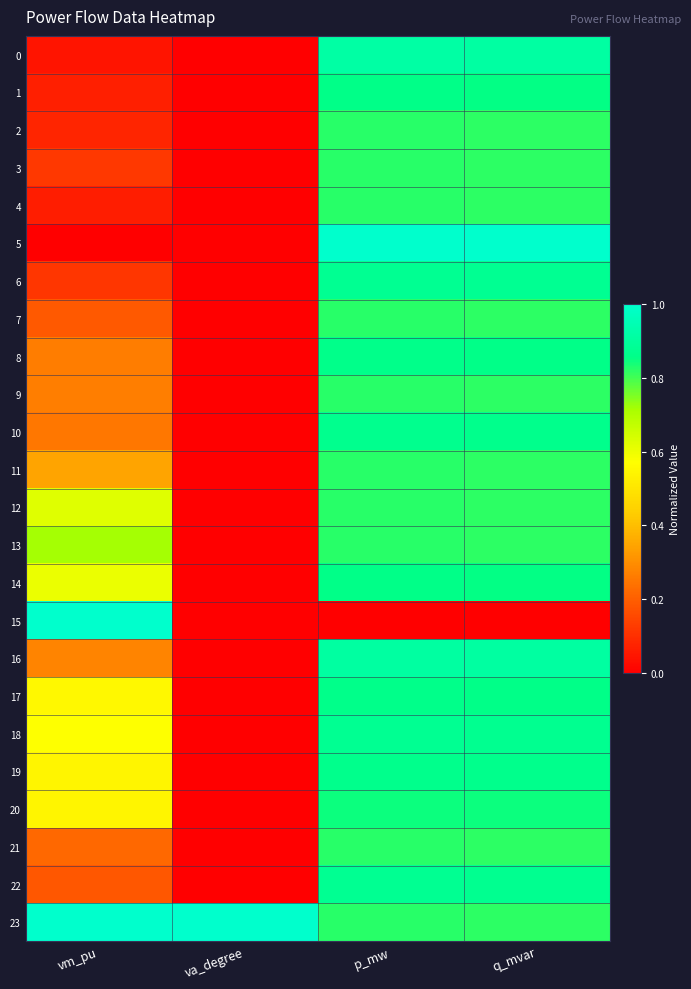

Reading left to right, list all the values displayed in this chart.

0: vm_pu=0.0	va_degree=0.0	p_mw=0.9	q_mvar=0.9
1: vm_pu=0.1	va_degree=0.0	p_mw=0.9	q_mvar=0.9
2: vm_pu=0.1	va_degree=0.0	p_mw=0.8	q_mvar=0.8
3: vm_pu=0.1	va_degree=0.0	p_mw=0.8	q_mvar=0.8
4: vm_pu=0.1	va_degree=0.0	p_mw=0.8	q_mvar=0.8
5: vm_pu=0.0	va_degree=0.0	p_mw=1.0	q_mvar=1.0
6: vm_pu=0.1	va_degree=0.0	p_mw=0.9	q_mvar=0.9
7: vm_pu=0.2	va_degree=0.0	p_mw=0.8	q_mvar=0.8
8: vm_pu=0.3	va_degree=0.0	p_mw=0.9	q_mvar=0.9
9: vm_pu=0.3	va_degree=0.0	p_mw=0.8	q_mvar=0.8
10: vm_pu=0.3	va_degree=0.0	p_mw=0.9	q_mvar=0.9
11: vm_pu=0.3	va_degree=0.0	p_mw=0.8	q_mvar=0.8
12: vm_pu=0.6	va_degree=0.0	p_mw=0.8	q_mvar=0.8
13: vm_pu=0.7	va_degree=0.0	p_mw=0.8	q_mvar=0.8
14: vm_pu=0.6	va_degree=0.0	p_mw=0.9	q_mvar=0.9
15: vm_pu=1.0	va_degree=0.0	p_mw=0.0	q_mvar=0.0
16: vm_pu=0.3	va_degree=0.0	p_mw=0.9	q_mvar=0.9
17: vm_pu=0.6	va_degree=0.0	p_mw=0.9	q_mvar=0.9
18: vm_pu=0.6	va_degree=0.0	p_mw=0.9	q_mvar=0.9
19: vm_pu=0.5	va_degree=0.0	p_mw=0.9	q_mvar=0.9
20: vm_pu=0.5	va_degree=0.0	p_mw=0.8	q_mvar=0.8
21: vm_pu=0.2	va_degree=0.0	p_mw=0.8	q_mvar=0.8
22: vm_pu=0.2	va_degree=0.0	p_mw=0.9	q_mvar=0.9
23: vm_pu=1.0	va_degree=1.0	p_mw=0.8	q_mvar=0.8